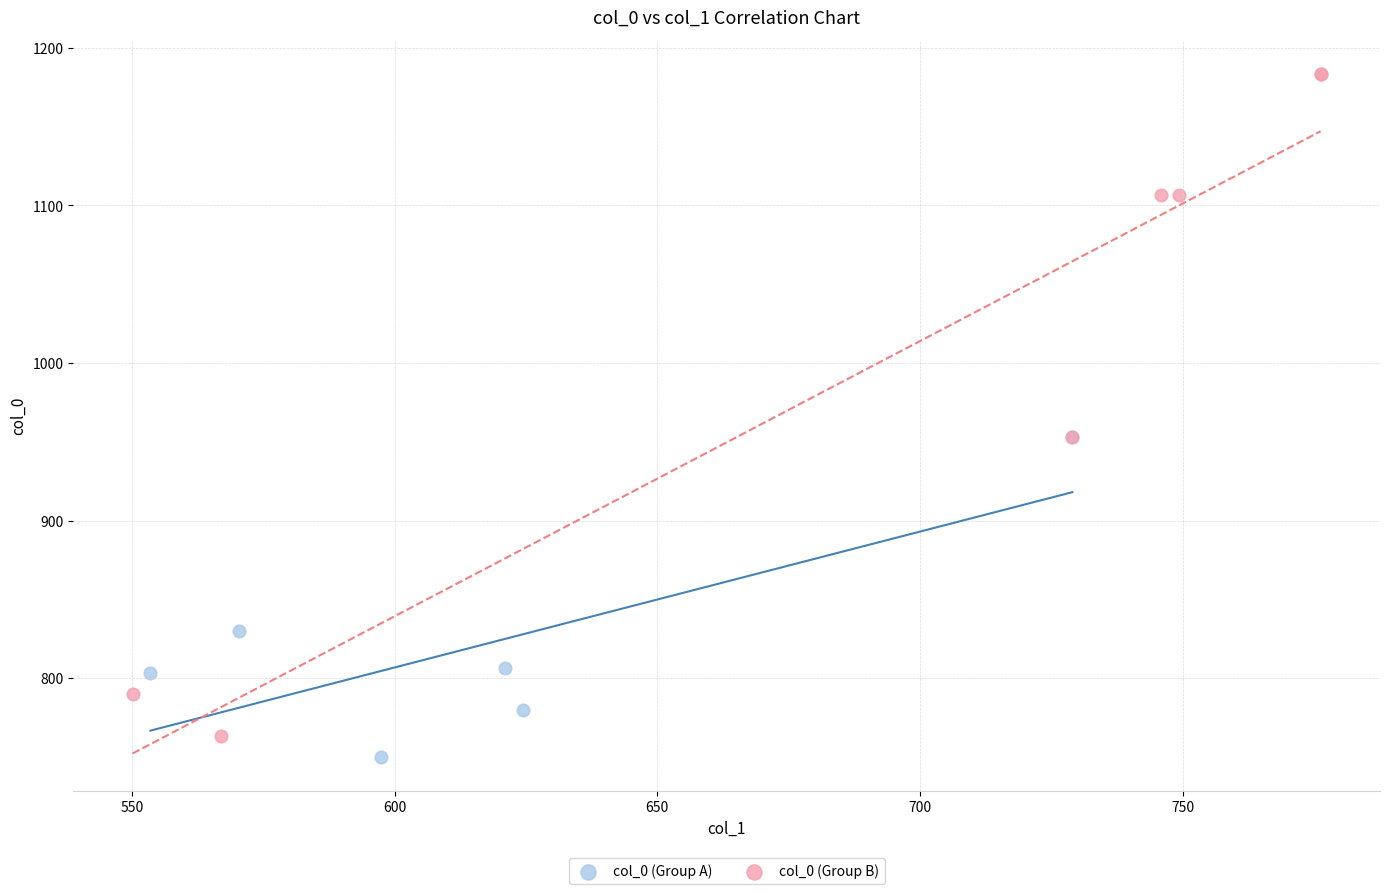

Which series reaches the minimum Y coordinate?

col_0 (Group A)